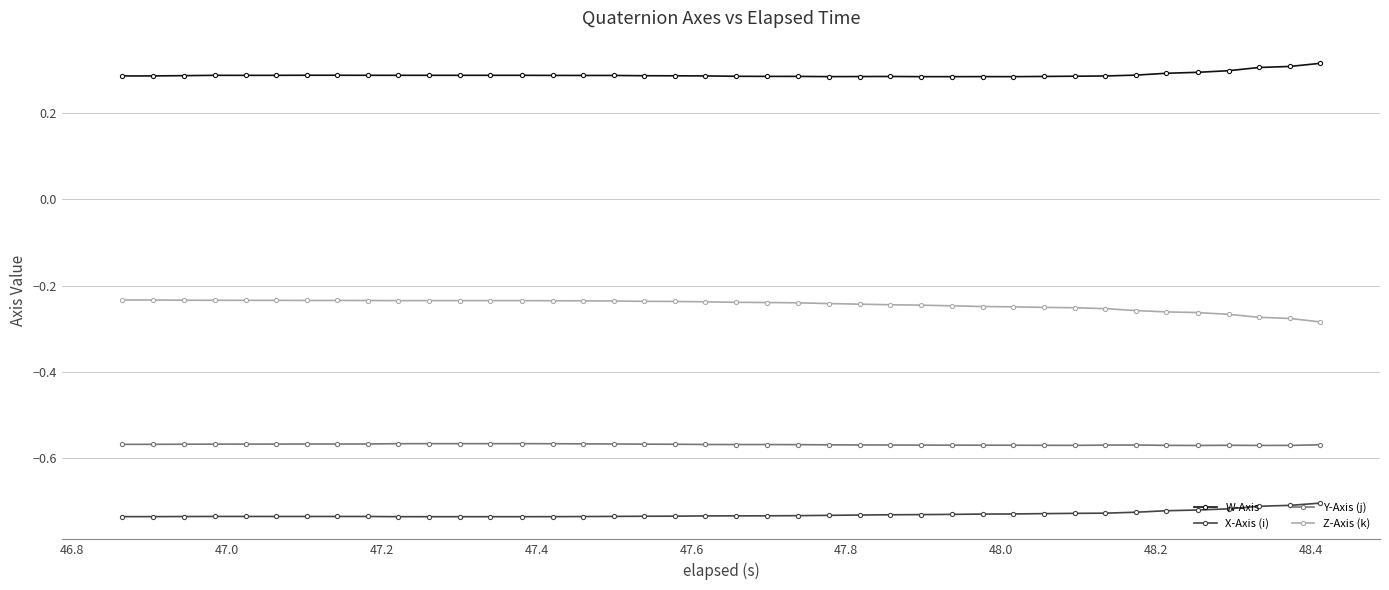

How many W-Axis values are between 0 and 1?

40